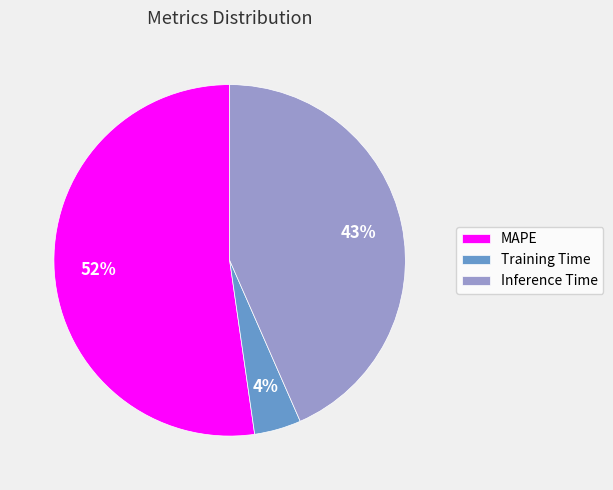

Is the sum of MAPE and Inference Time greater than half?

Yes